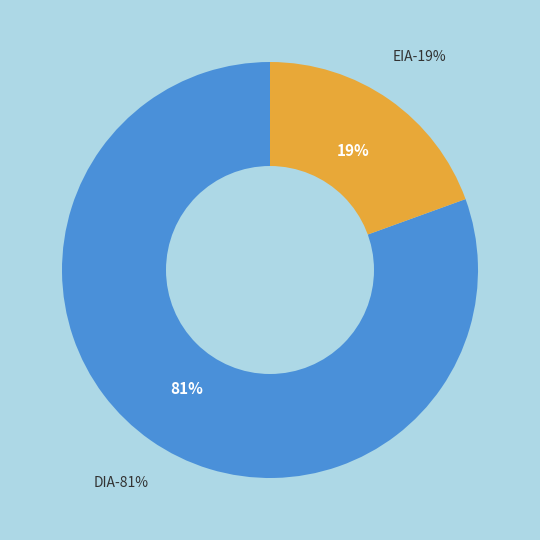

What is the ratio of the value at EIA to the value at DIA?

0.2